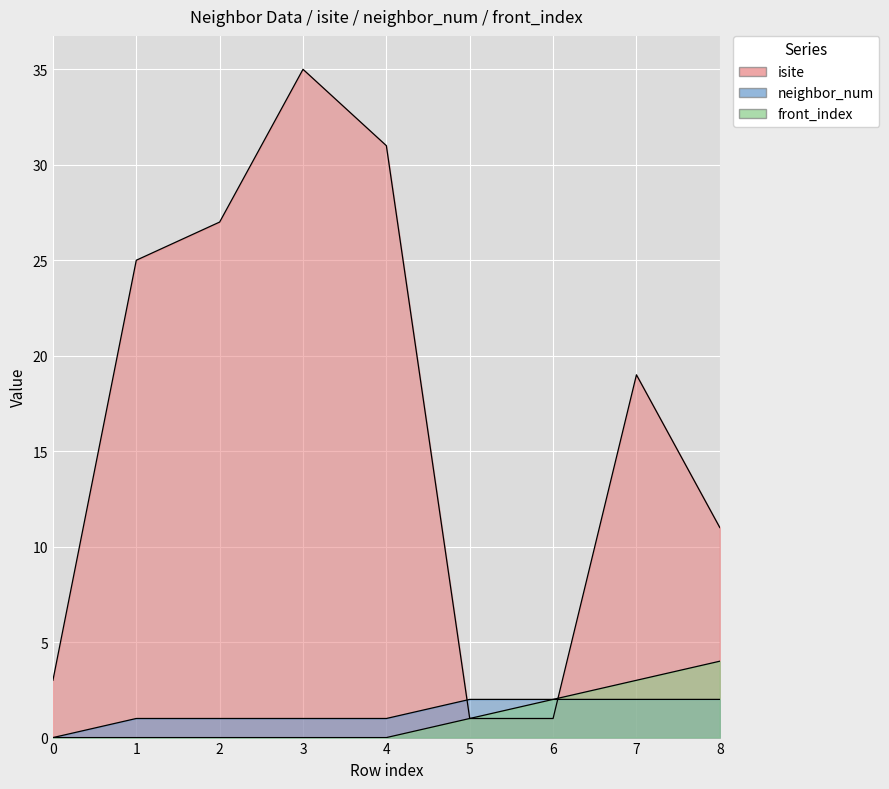

How many lines are shown in the chart?

3